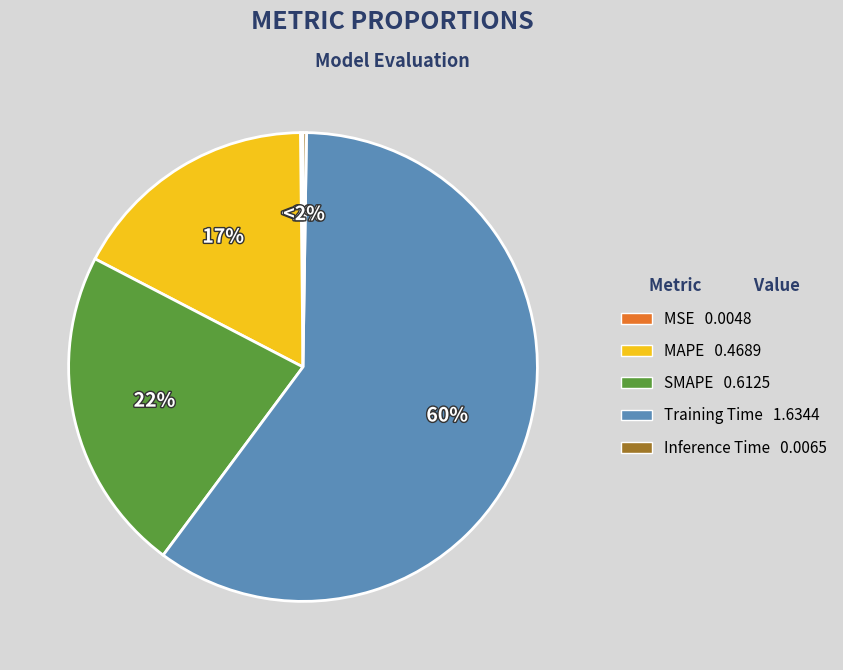

To the nearest percent, what is the difference between the largest and smallest slice percentages?

60%